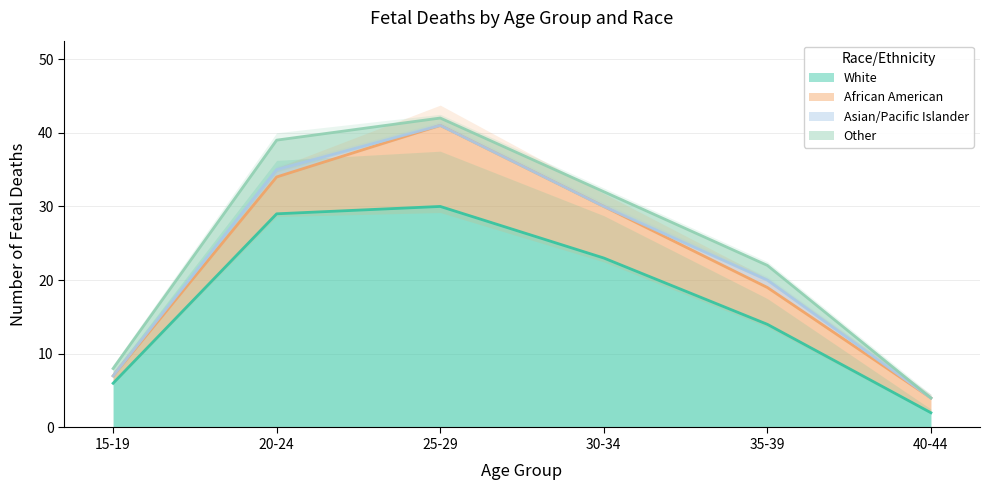

Reading left to right, extract all data points from this chart.

White: 15-19=6	20-24=29	25-29=30	30-34=23	35-39=14	40-44=2
African American: 15-19=1	20-24=5	25-29=11	30-34=7	35-39=5	40-44=2
Asian/Pacific Islander: 15-19=0	20-24=1	25-29=0	30-34=0	35-39=1	40-44=0
Other: 15-19=1	20-24=4	25-29=1	30-34=2	35-39=2	40-44=0